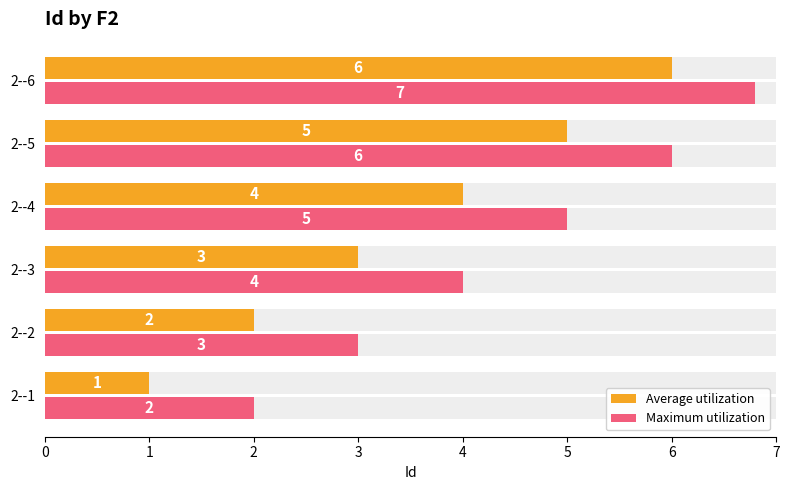

How many categories are shown in the chart?

6